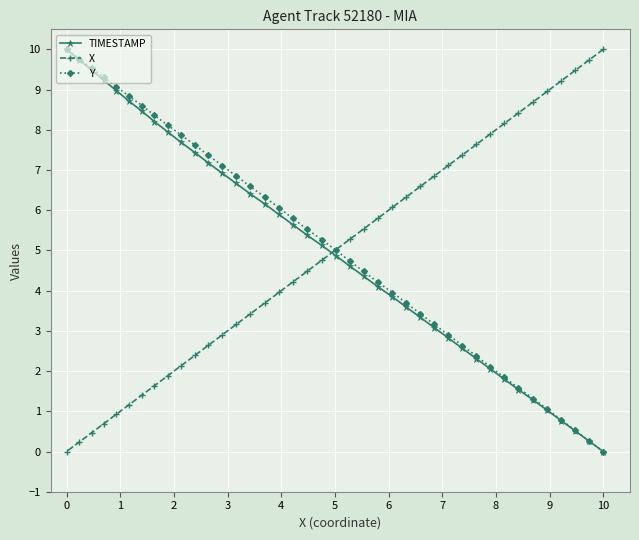

True or false: X has a value of 6.2 at 10.

False